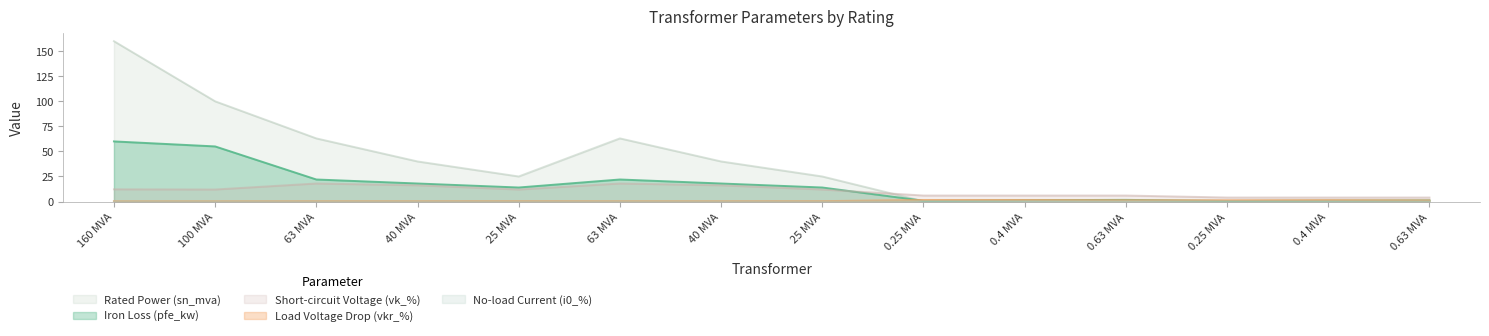

What is the average value of the sn_mva series?

37.0